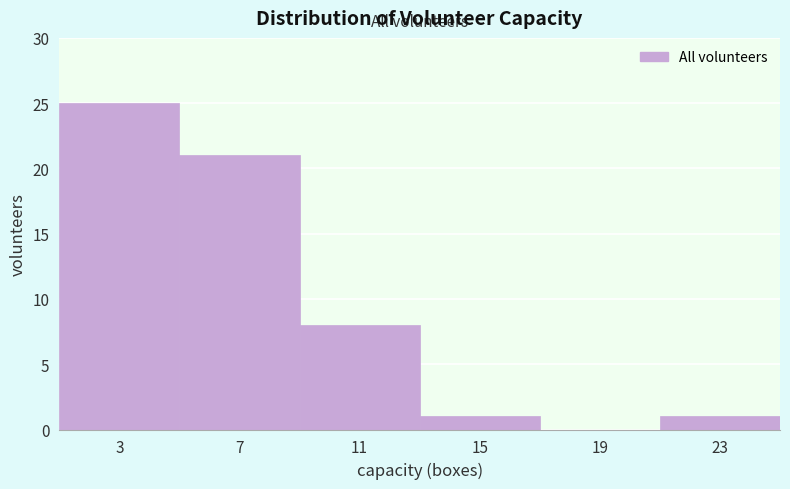

Reading left to right, list every bar in this chart as the range it spans on the x-axis followed by its height. The values are not printed on the chart, so give them approximately, as read against the axis.

1 to 5: 25
5 to 9: 21
9 to 13: 8
13 to 17: 1
17 to 21: 0
21 to 25: 1